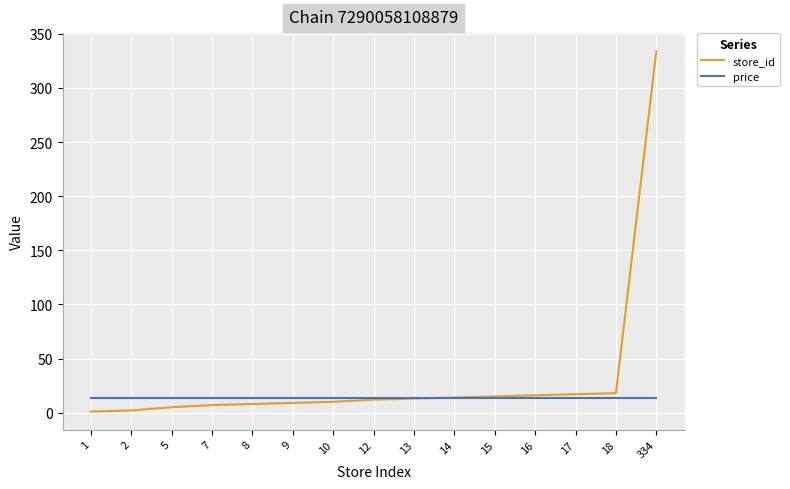

Rank the series by their maximum value, from lowest to highest.

price, store_id